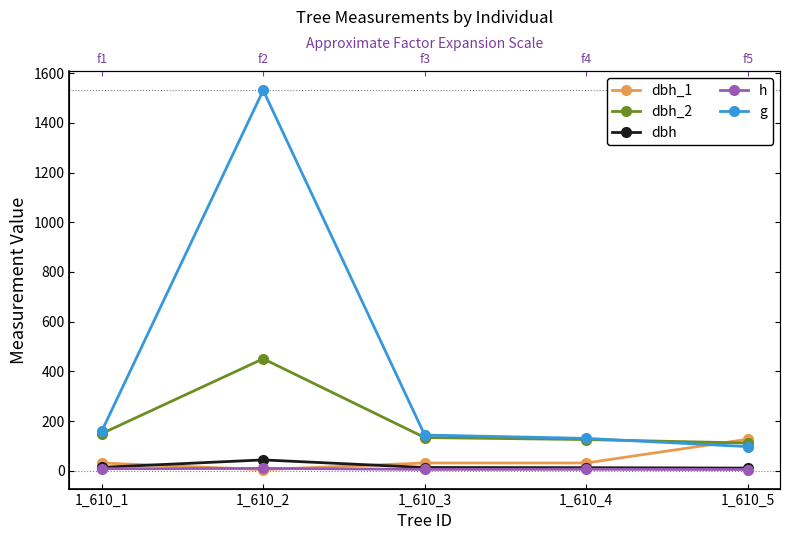

Is it true that h equals 4.0 at 1_610_3?

False